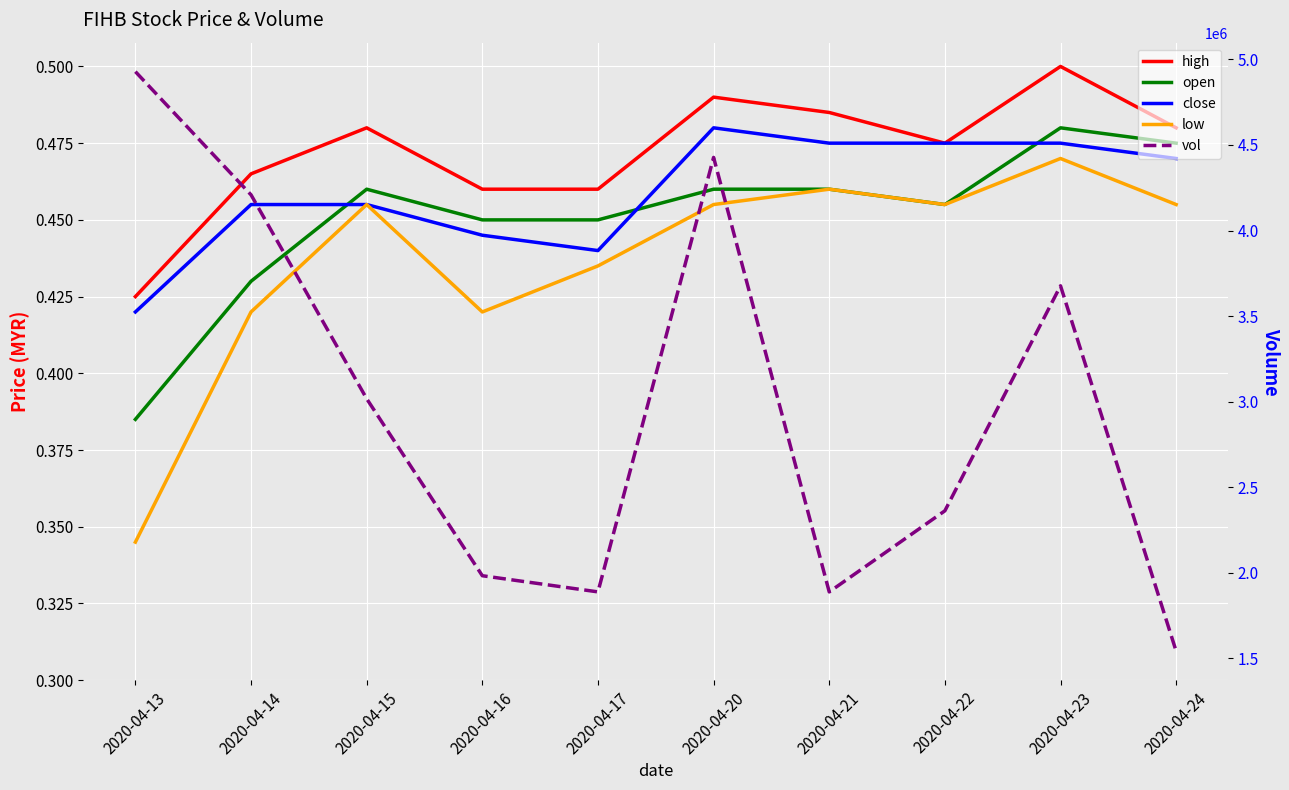

How many interior local peaks does the high series have?

3